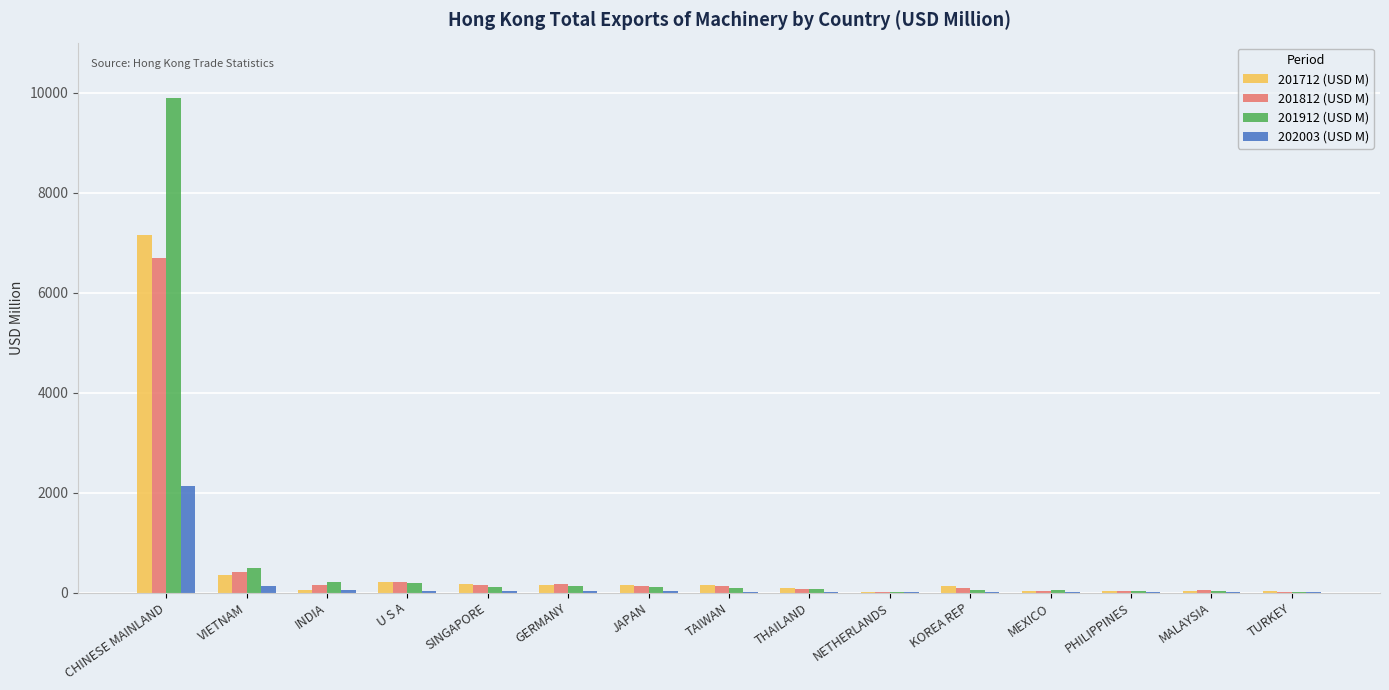

What is the highest value of the 201912 (USD M) series?

9883.5